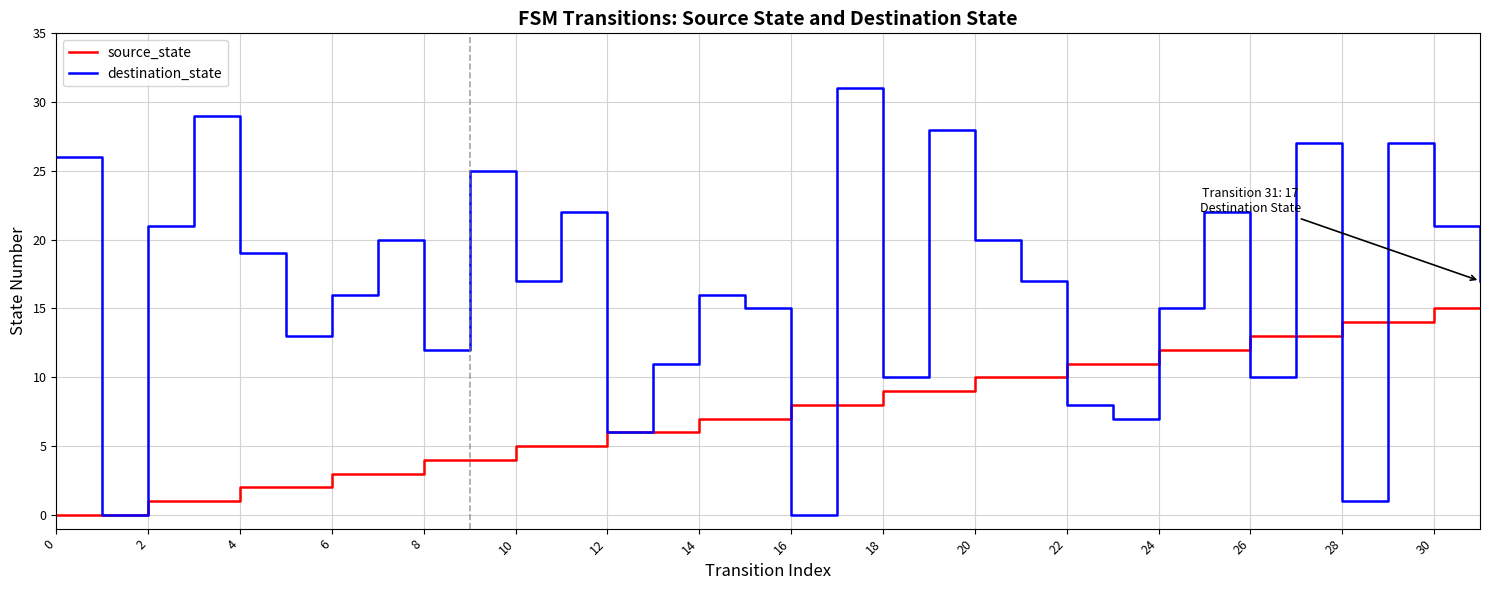

How many interior local valleys does the destination_state series have?

10